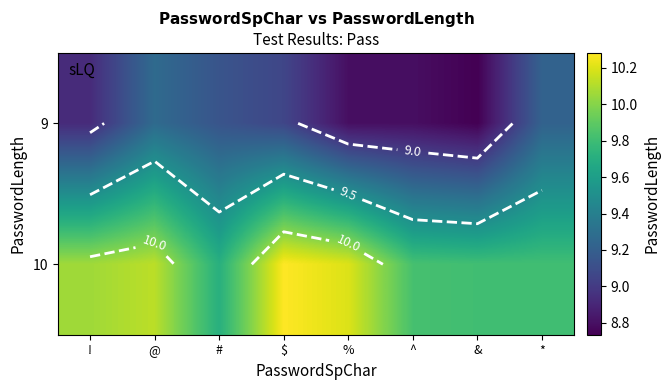

What is the difference between the maximum and minimum values in the 10 series?

0.6